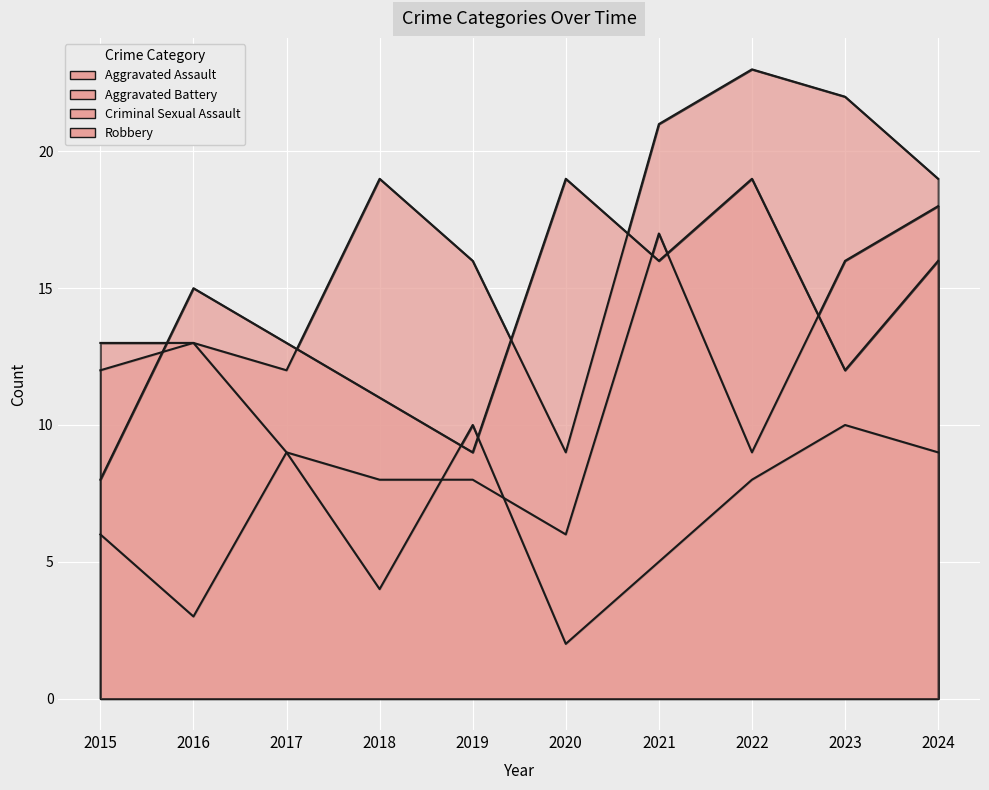

Where does the Criminal Sexual Assault series first go above 8?

2017